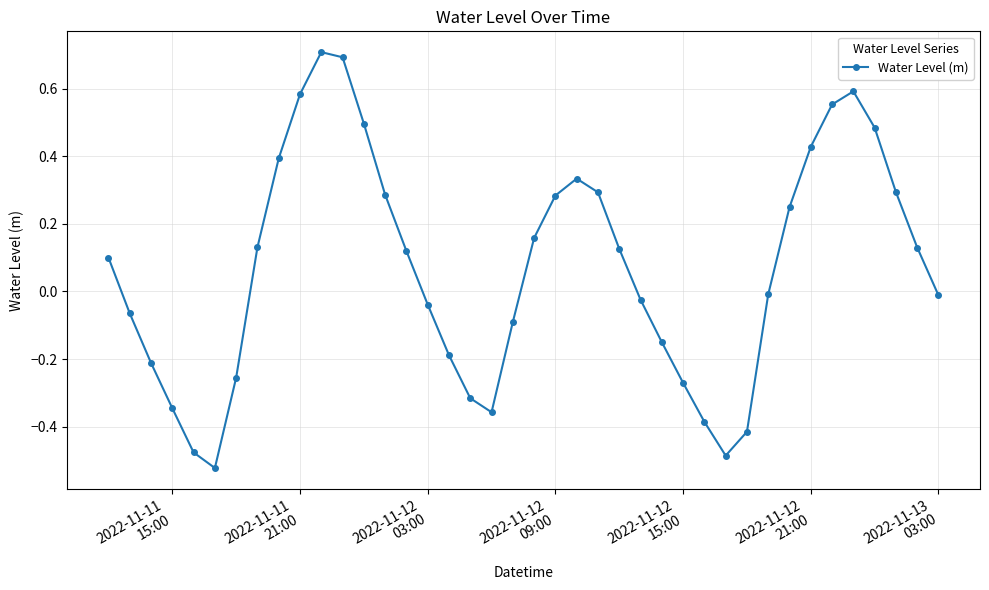

How many points are lower than both their immediate neighbors (excluding endpoints)?

3